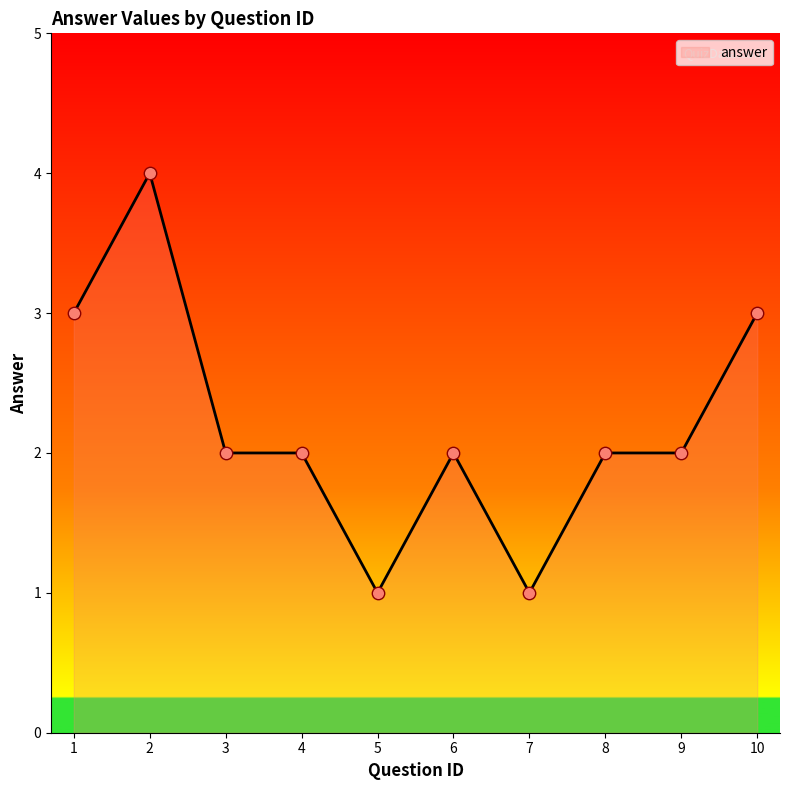

What is the change in value from 4 to 10?

+1